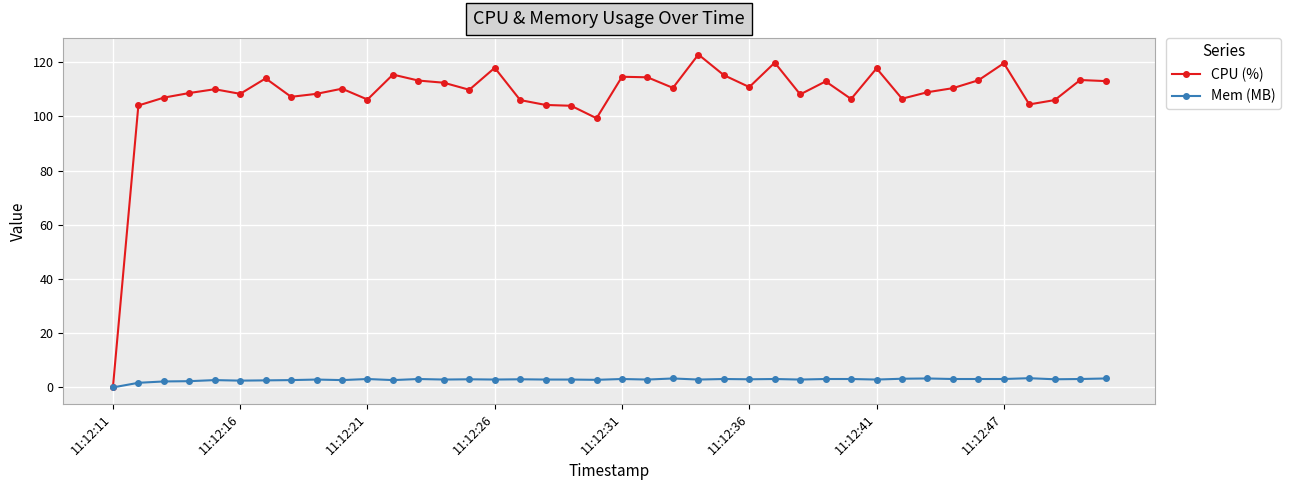

At how many categories does at least one series exceed 64?

39